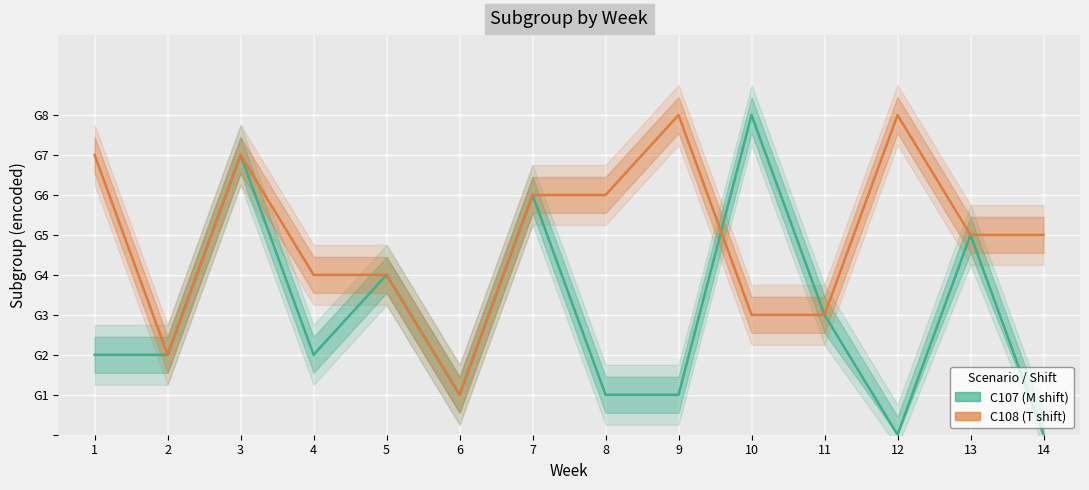

What is the greatest value displayed?

8